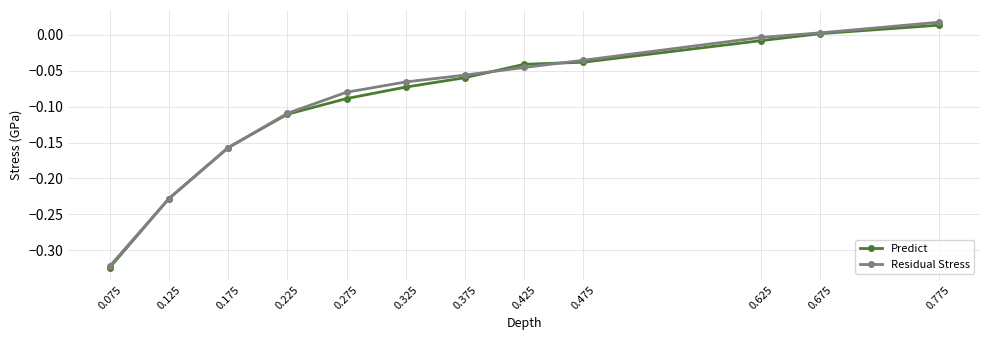

Which category has the highest value across all series?

0.775